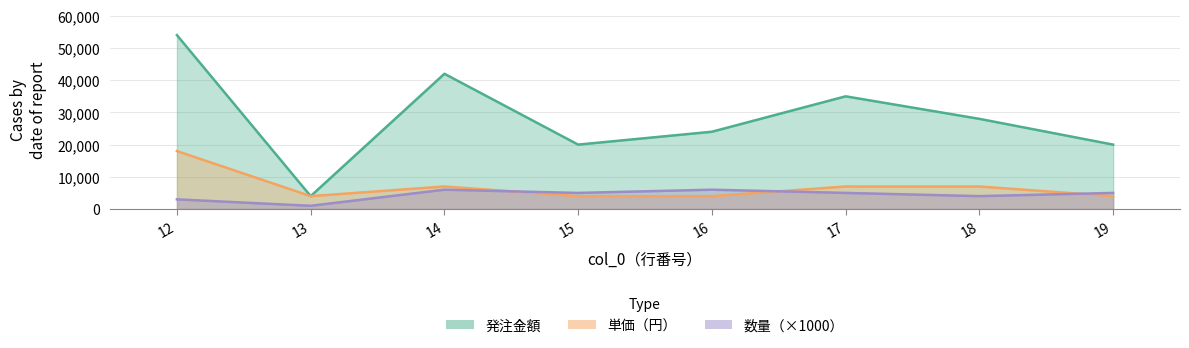

Rank the series at 14 from highest to lowest value.

発注金額, 単価（円）, 数量